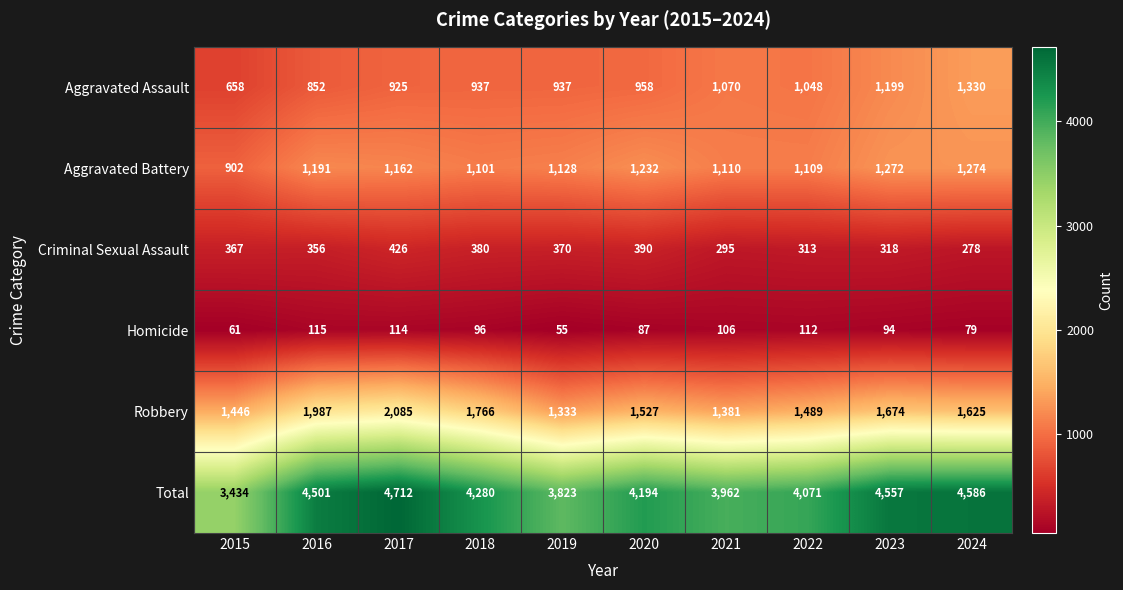

At which category does the chart reach its minimum across all series?

2019